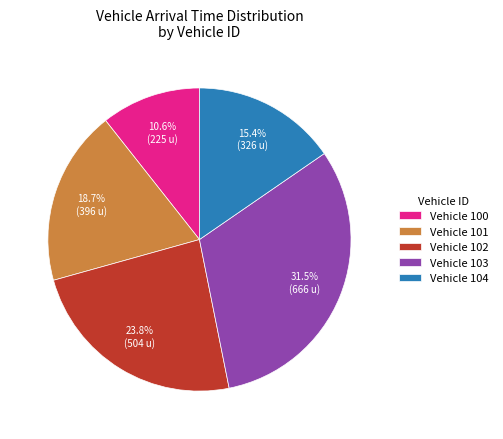

What is the smallest slice in the pie chart?

Vehicle 100